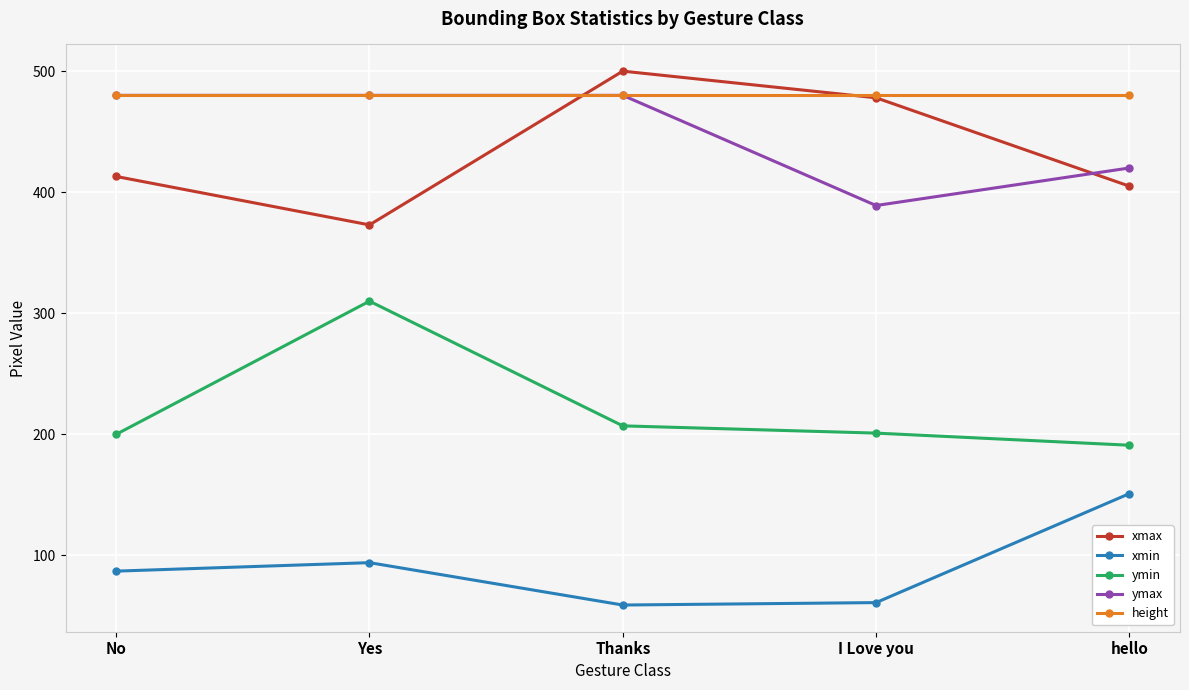

At which category does xmax reach its first local peak?

Thanks